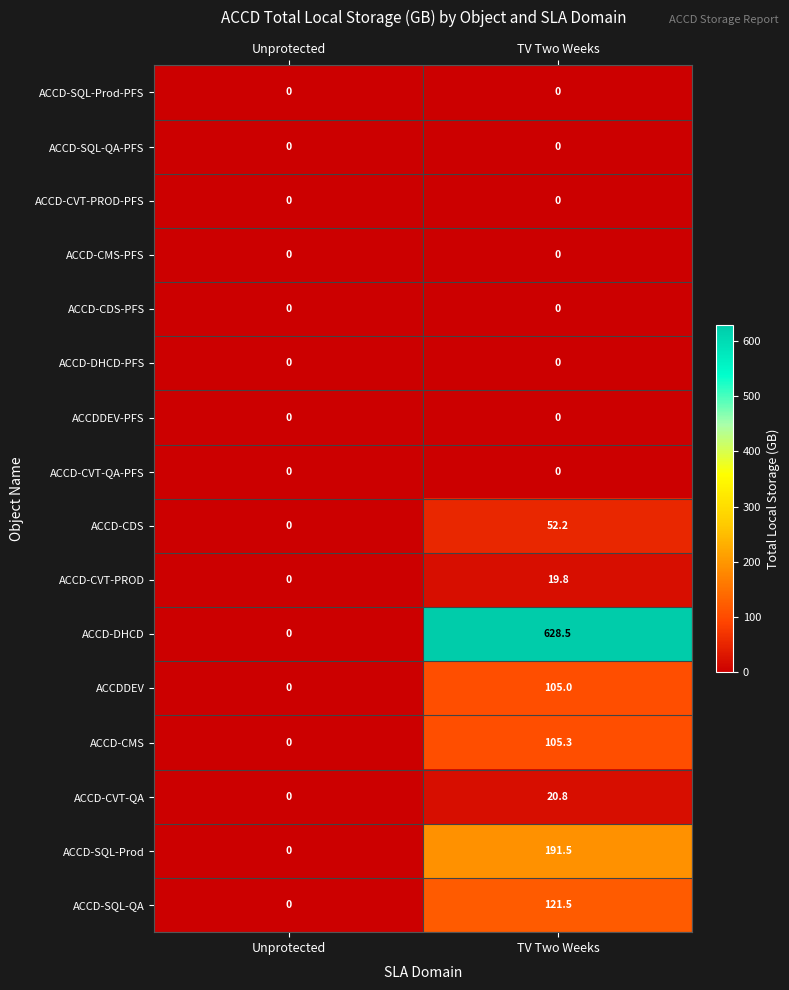

What is the sum of all ACCD-CMS values?

105.3